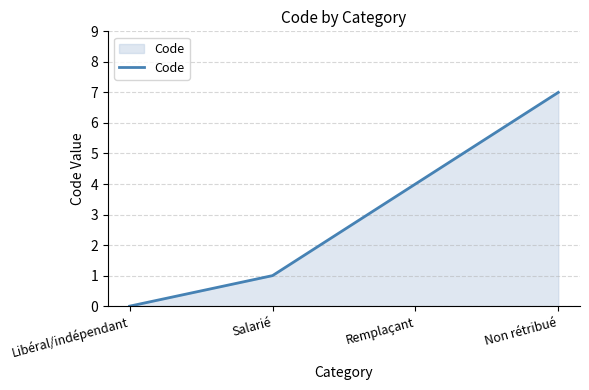

The value at Remplaçant is 6. True or false?

False